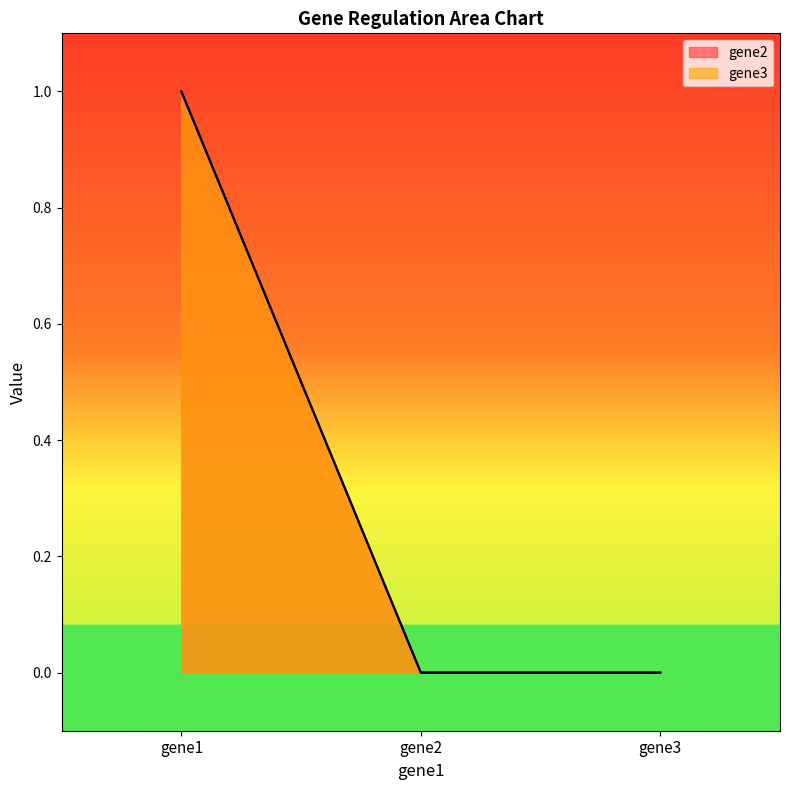

How many gene3 values are between 0 and 1?

3